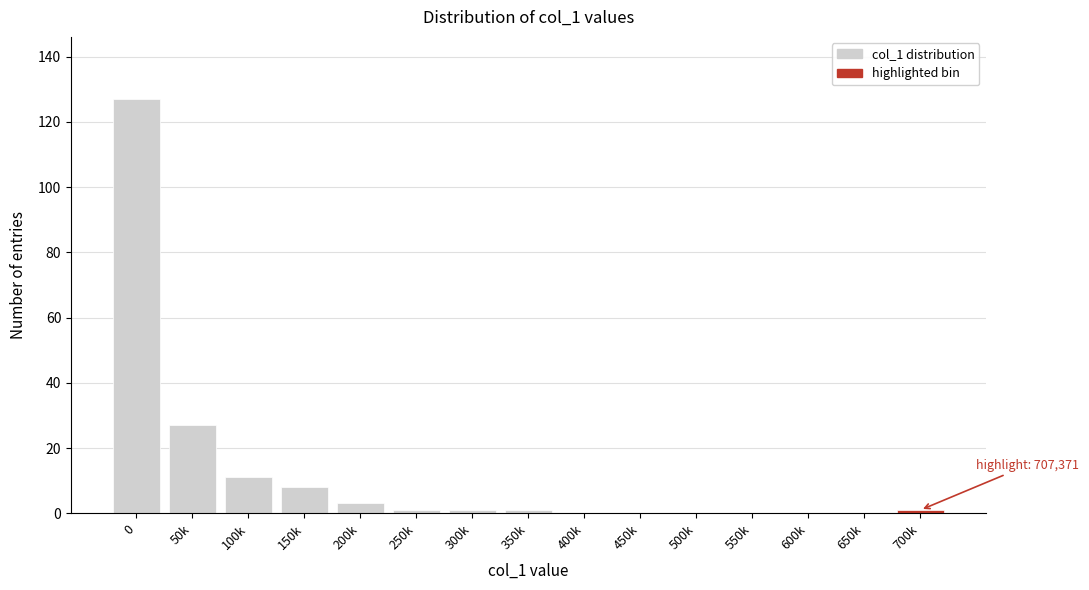

Reading left to right, transcribe all the data shown in this chart.

0=127	50k=27	100k=11	150k=8	200k=3	250k=1	300k=1	350k=1	400k=0	450k=0	500k=0	550k=0	600k=0	650k=0	700k=1